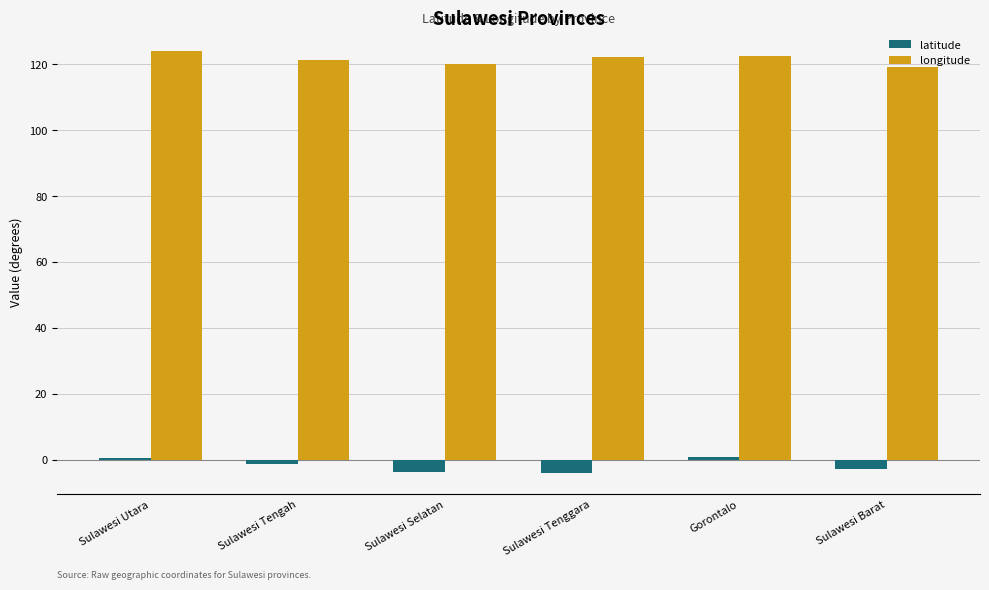

Read the latitude value at Sulawesi Selatan.

-3.7